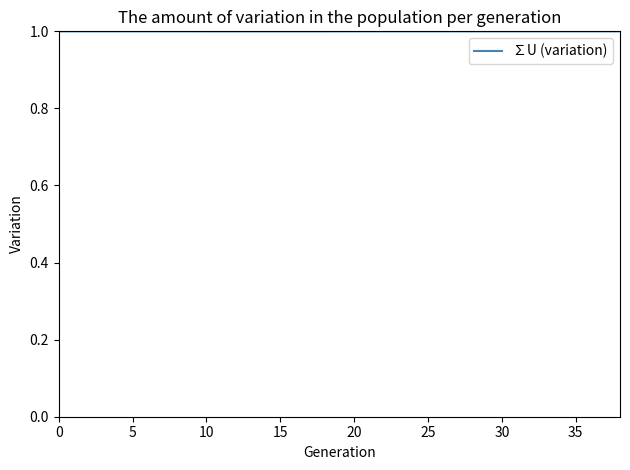

Reading left to right, extract all data points from this chart.

1.0	1.0	1.0	1.0	1.0	1.0	1.0	1.0	1.0	1.0	1.0	1.0	1.0	1.0	1.0	1.0	1.0	1.0	1.0	1.0	1.0	1.0	1.0	1.0	1.0	1.0	1.0	1.0	1.0	1.0	1.0	1.0	1.0	1.0	1.0	1.0	1.0	1.0	1.0